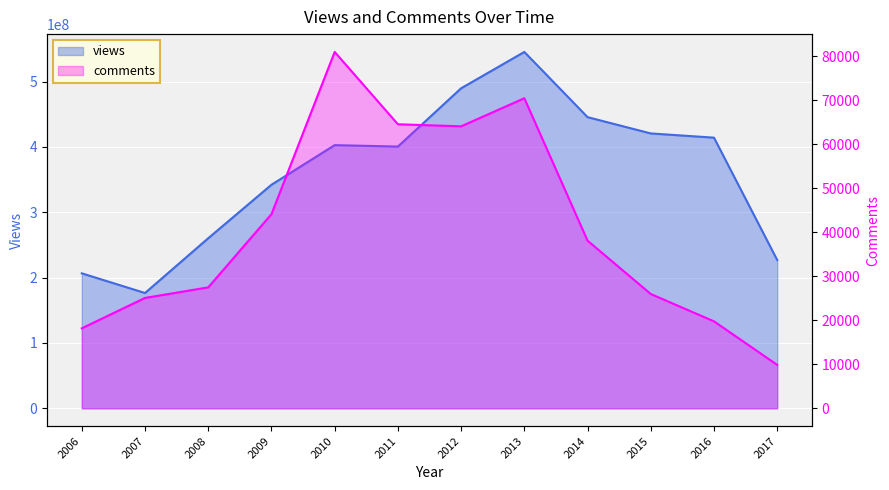

Is it true that views equals 379946039 at 2017?

False